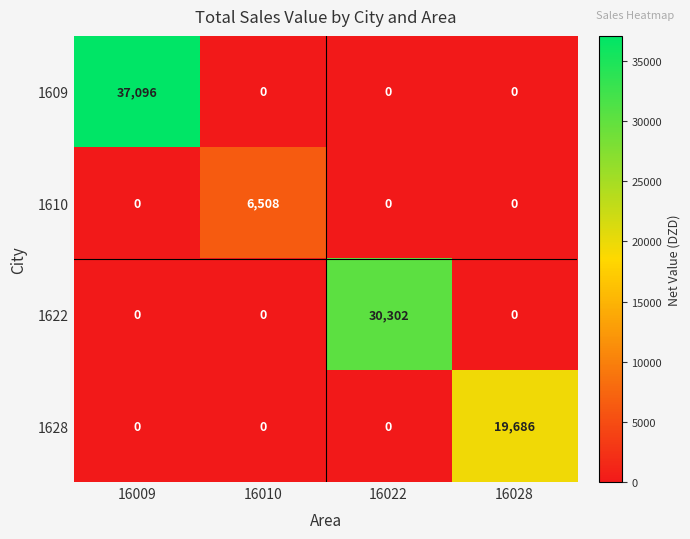

Between 16010 and 16028, which series saw the biggest shift?

1628